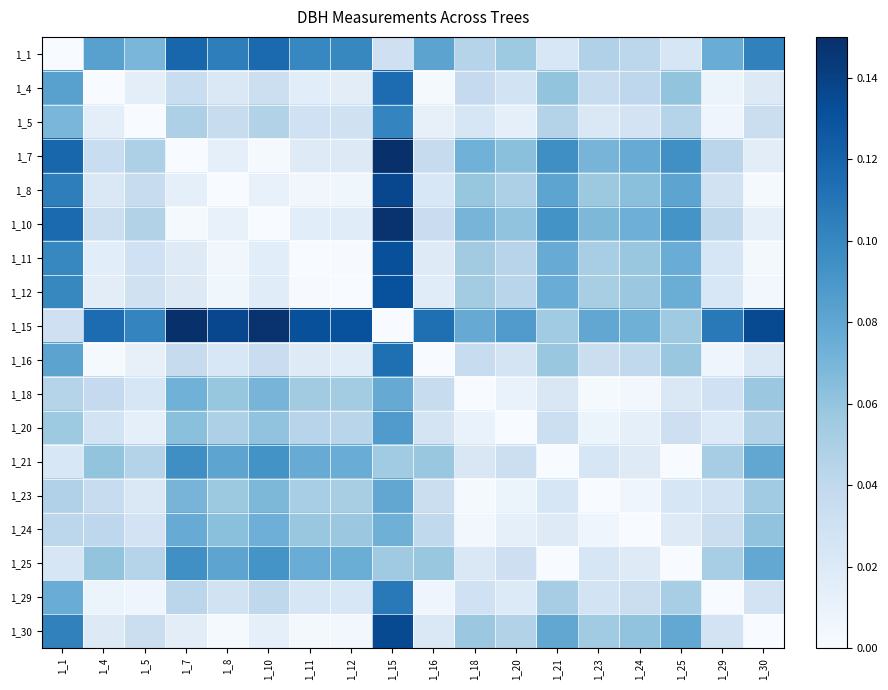

Is the value of 1_29 at 1_4 greater than the value of 1_15 at 1_12?

No